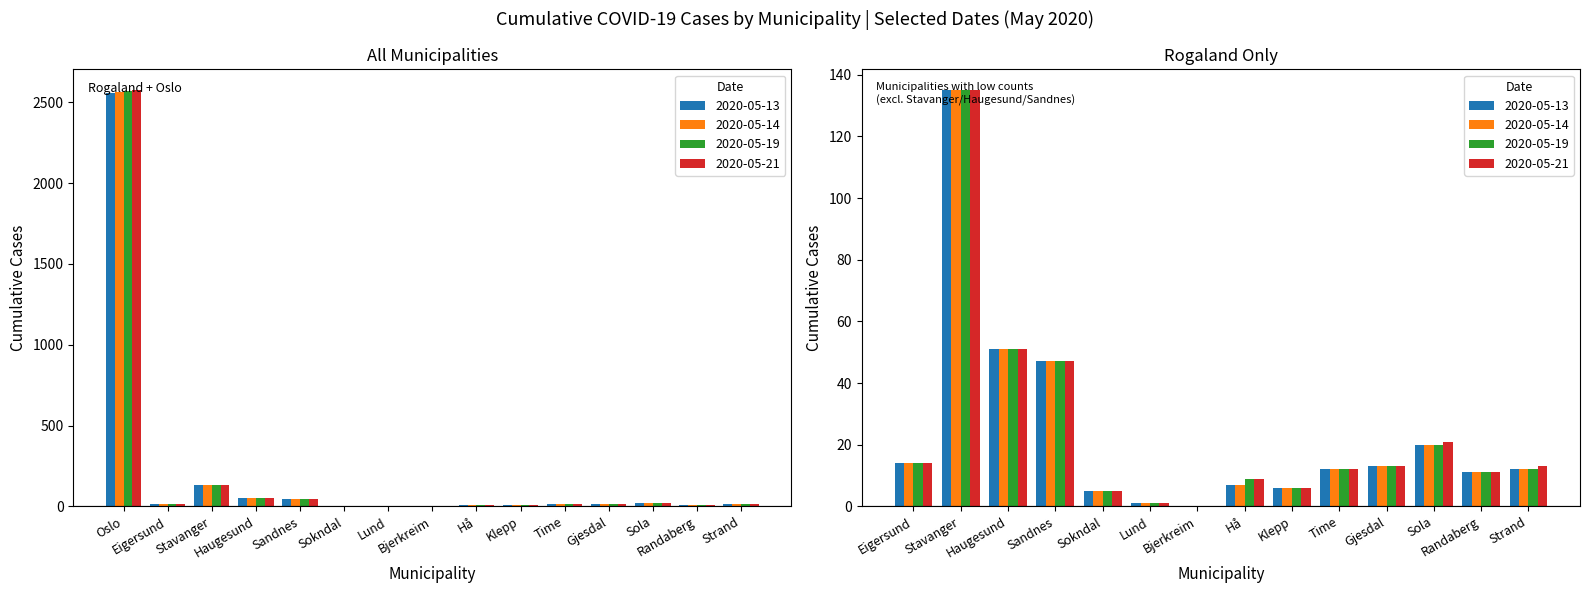

Between Sokndal and Randaberg, which series saw the biggest shift?

2020-05-13